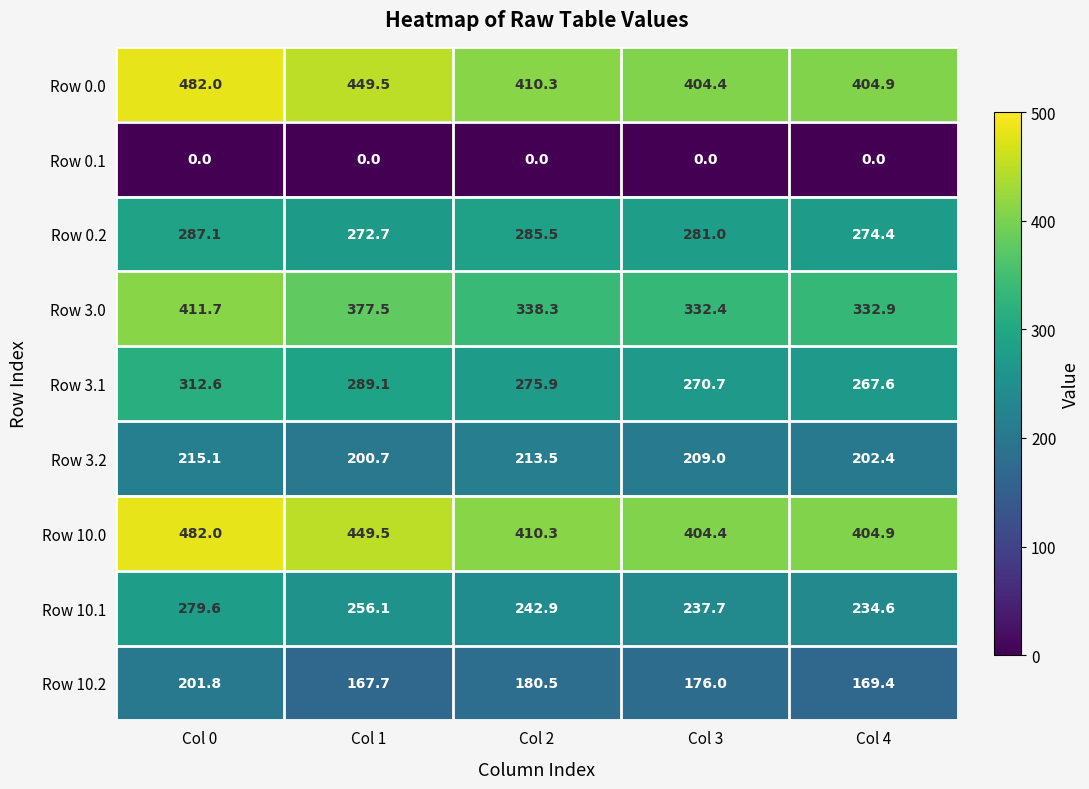

How many categories are shown in the chart?

5